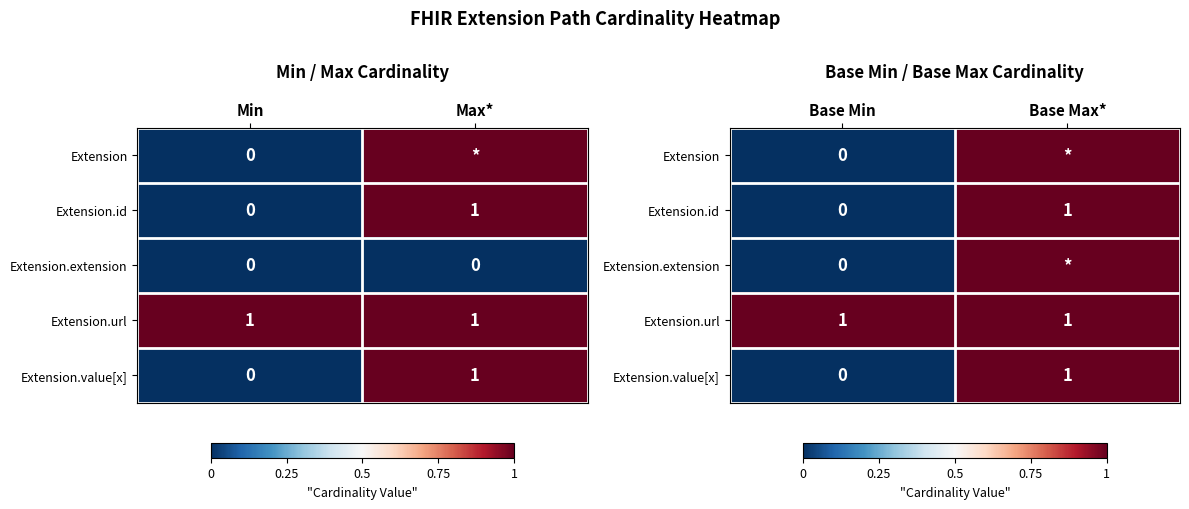

What is the highest value of the Extension.value[x] series?

1